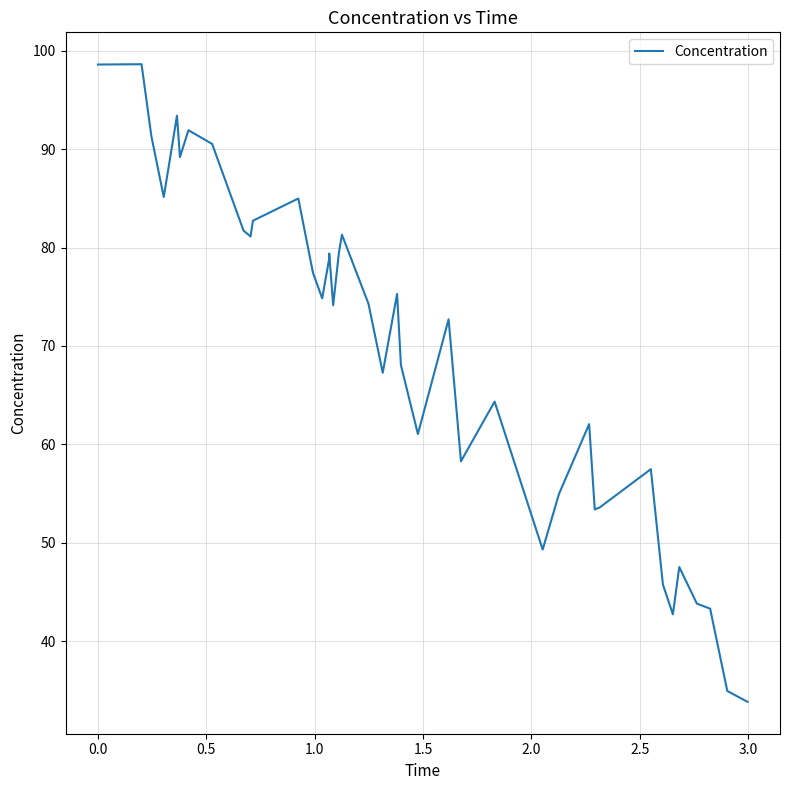

What is the maximum value shown in the chart?

98.6